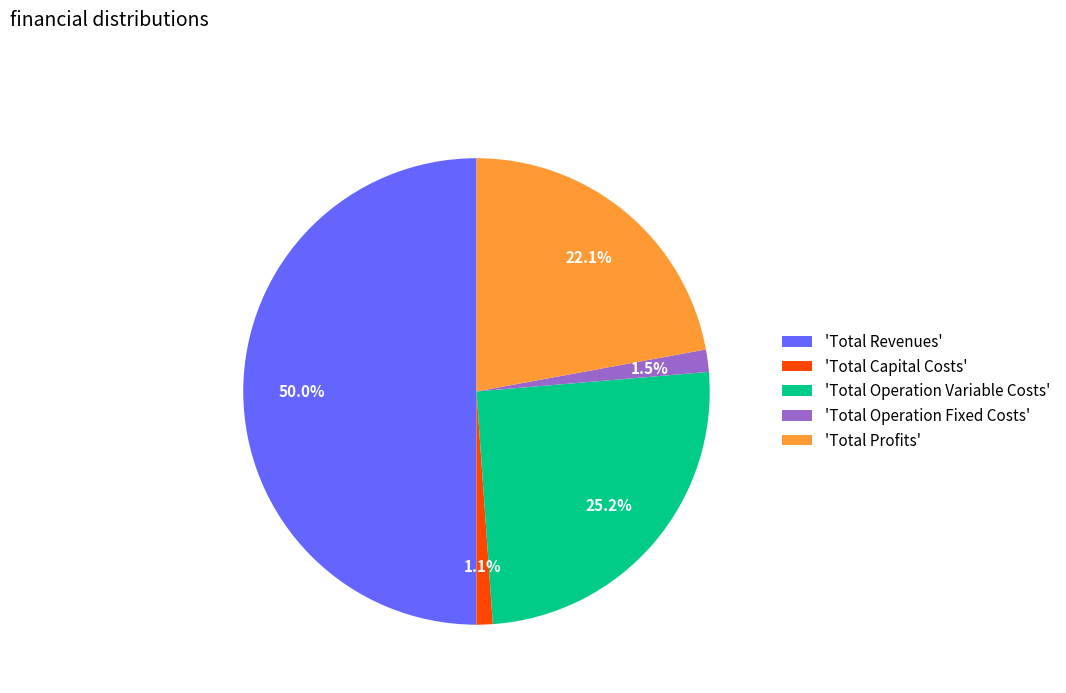

Which has a higher value, 'Total Profits' or 'Total Capital Costs'?

'Total Profits'